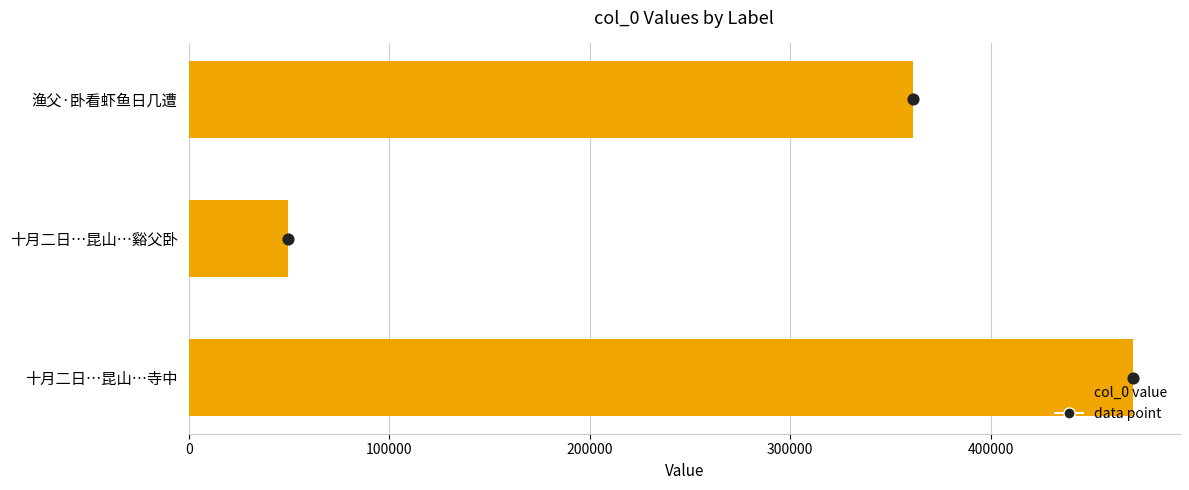

Is the value of data point at 100000 greater than the value of col_0 value at 0?

No